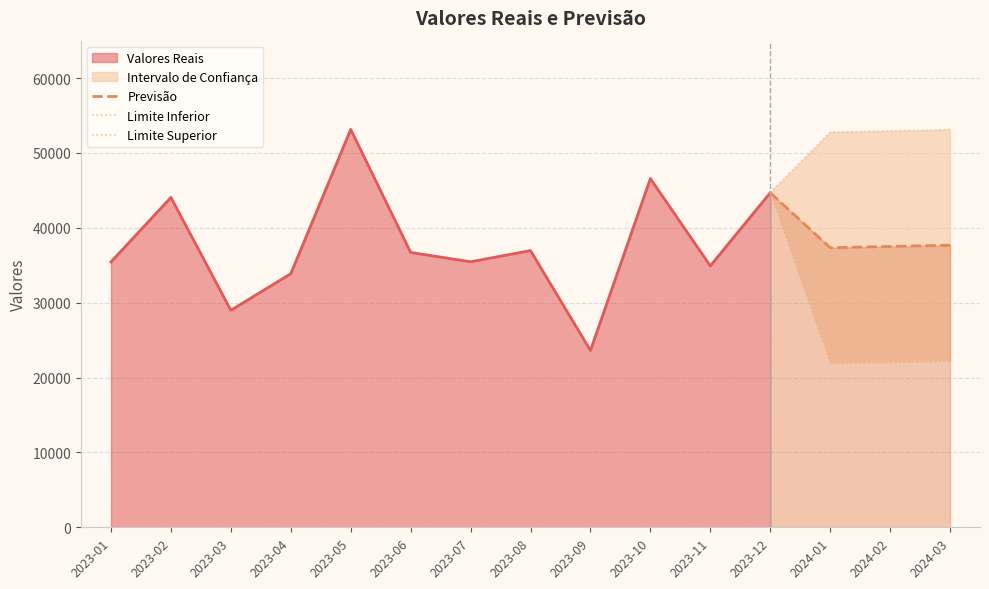

What is the sum of all Limite Superior values?

203502.2